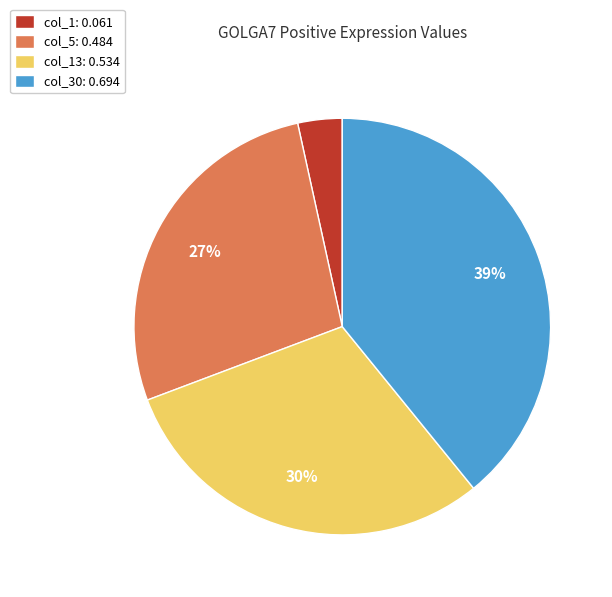

Rank the categories by value from lowest to highest.

col_1: 0.061, col_5: 0.484, col_13: 0.534, col_30: 0.694